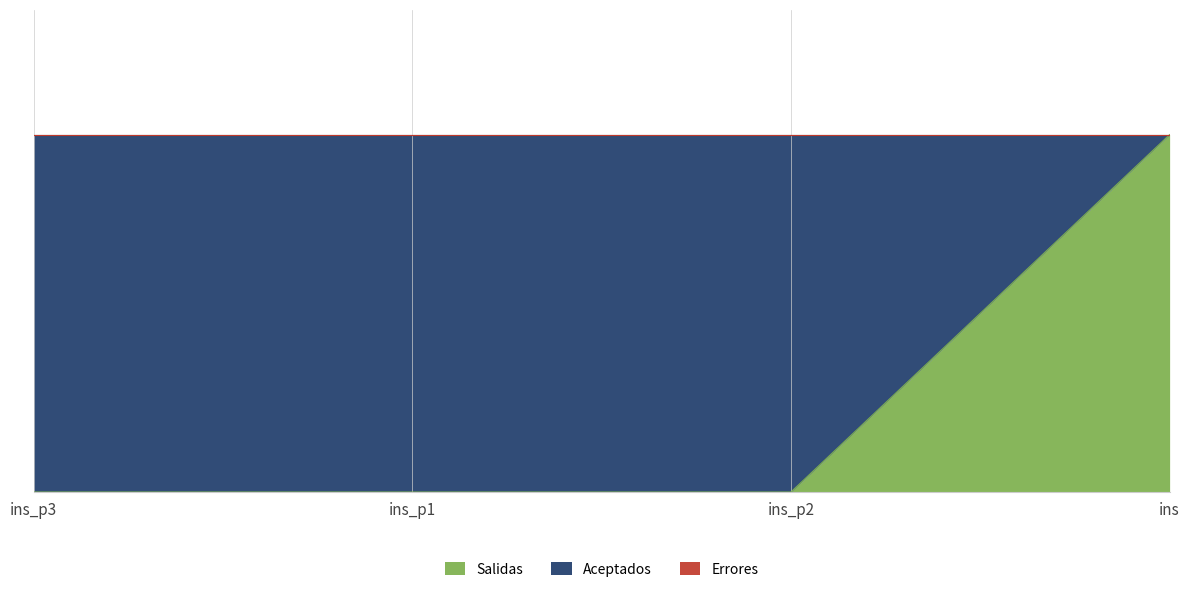

What is the approximate value of Salidas at ins?

1